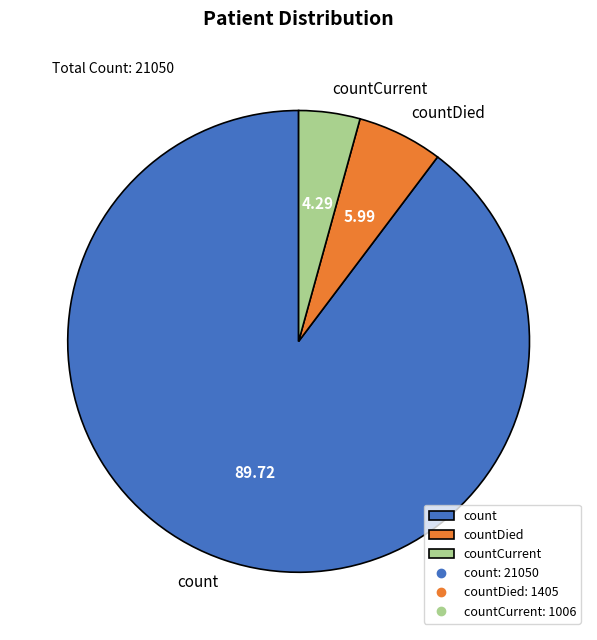

Combined, do countCurrent and countDied account for over 50%?

No